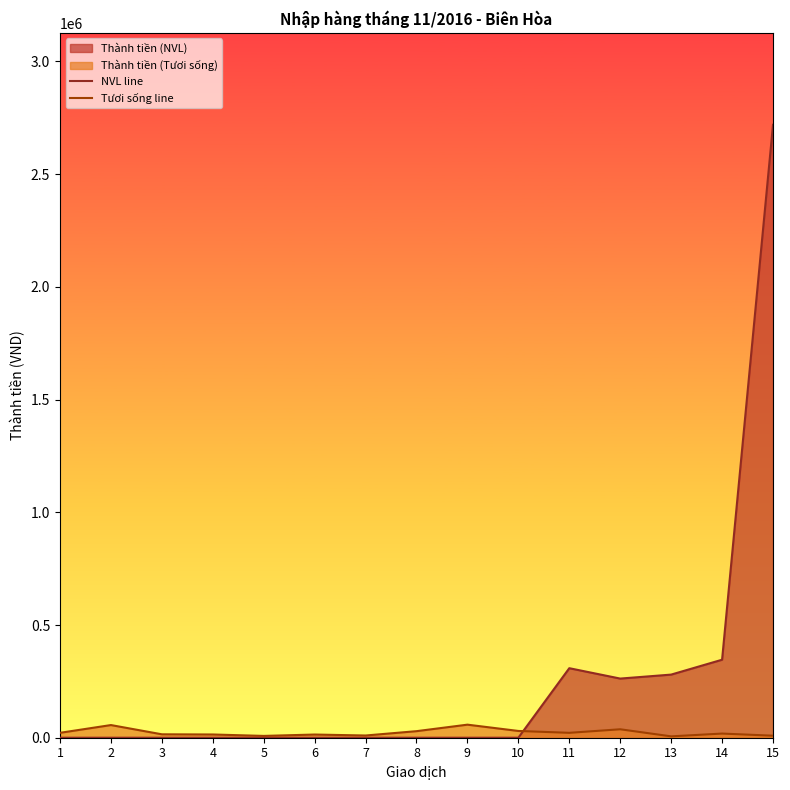

How many data points does each series have?

15